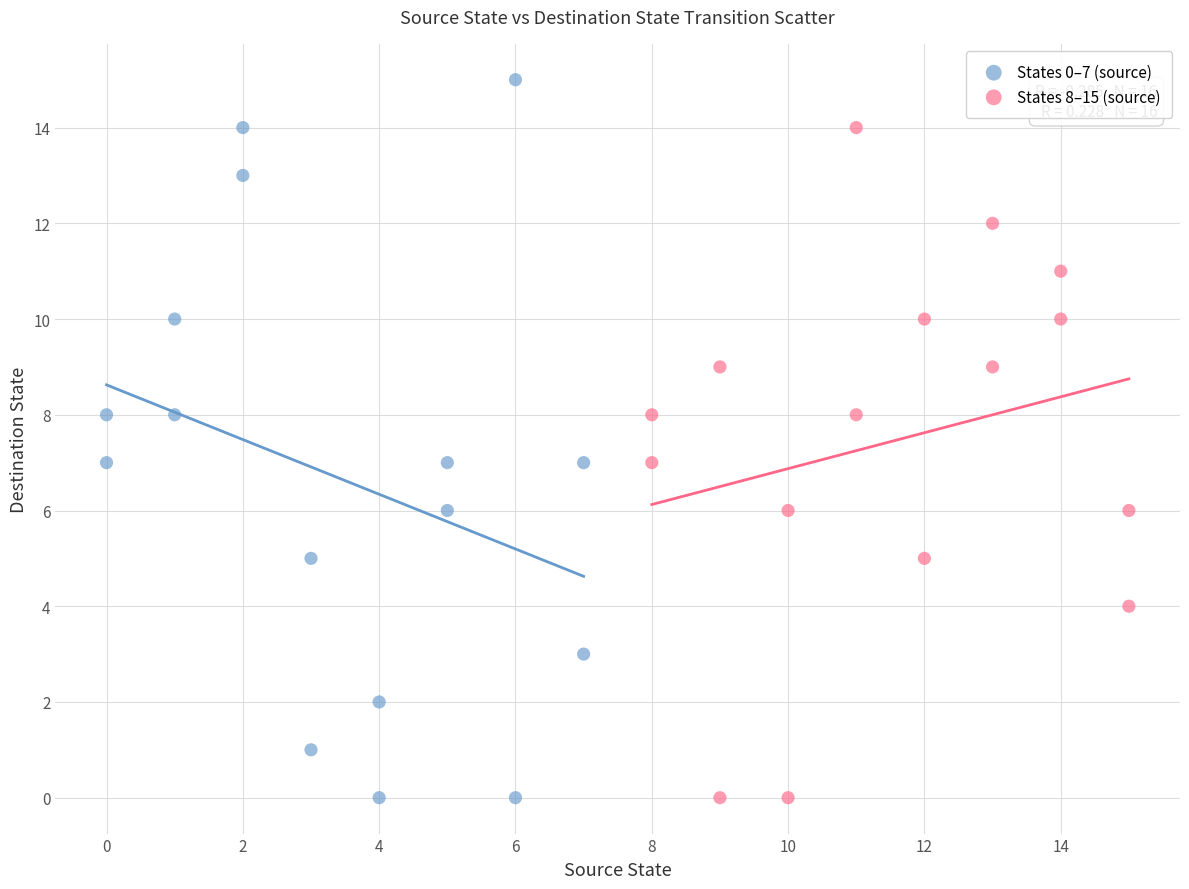

Which series has the widest spread of Y values?

States 0–7 (source)